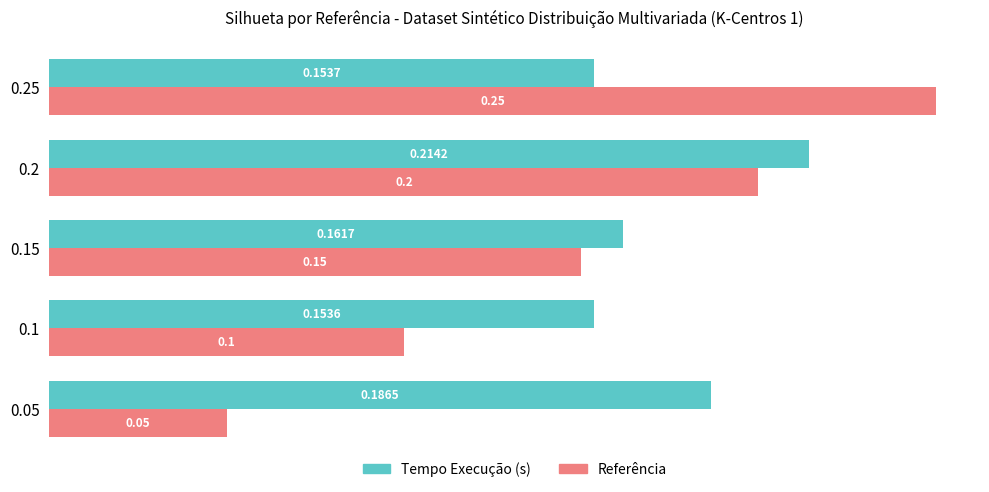

What is the sum of all Referência values?

0.8